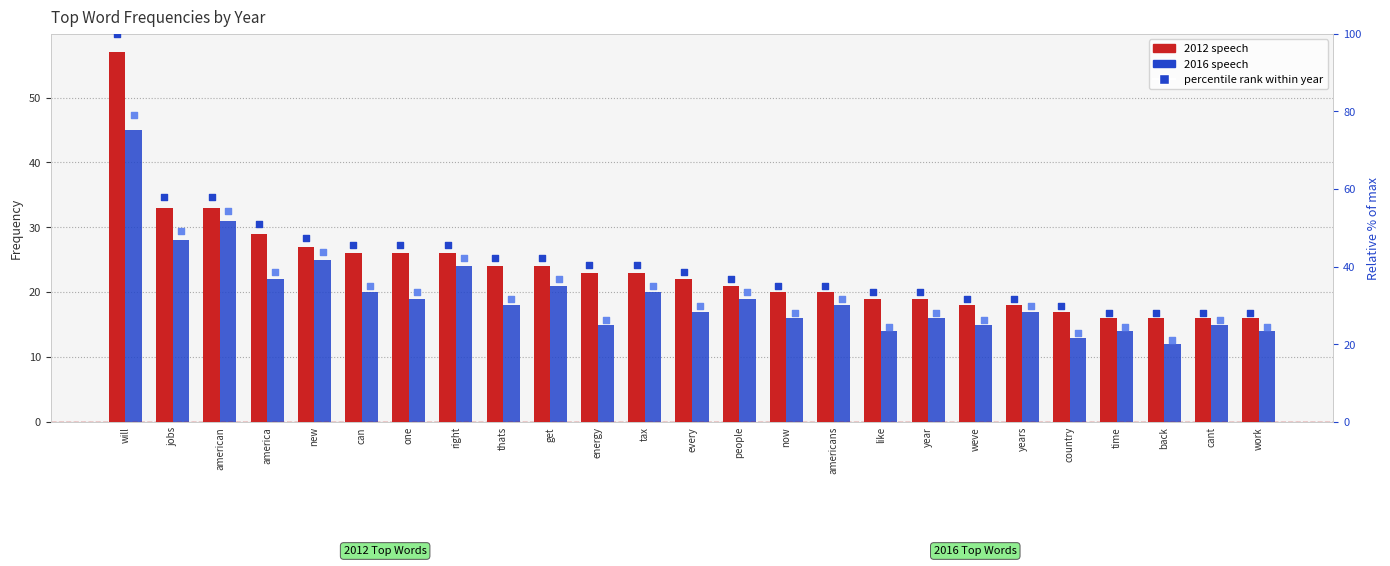

Which series reaches the maximum Y coordinate?

percentile 2012